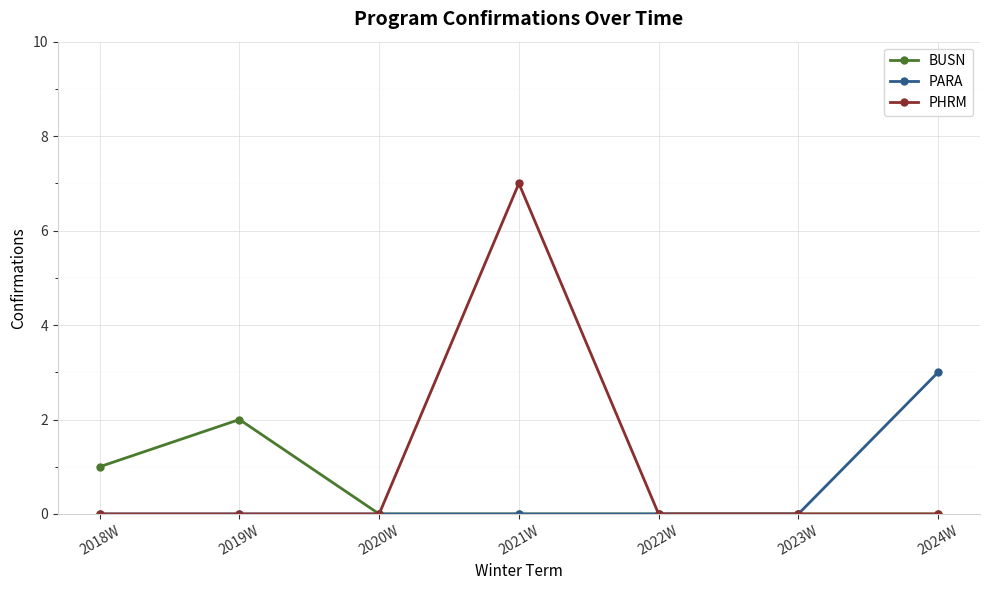

What is the label of the 1st point from the right?

2024W